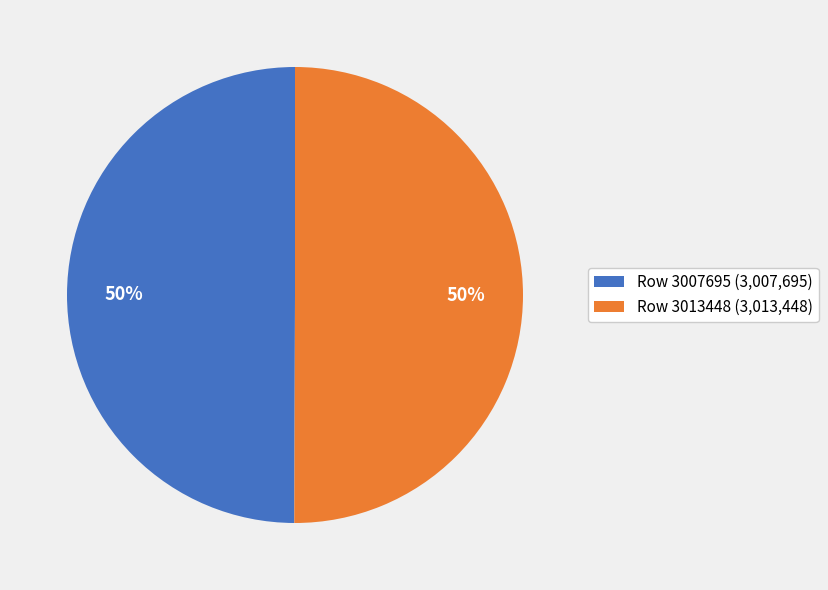

To the nearest percent, what is the average slice percentage?

50%